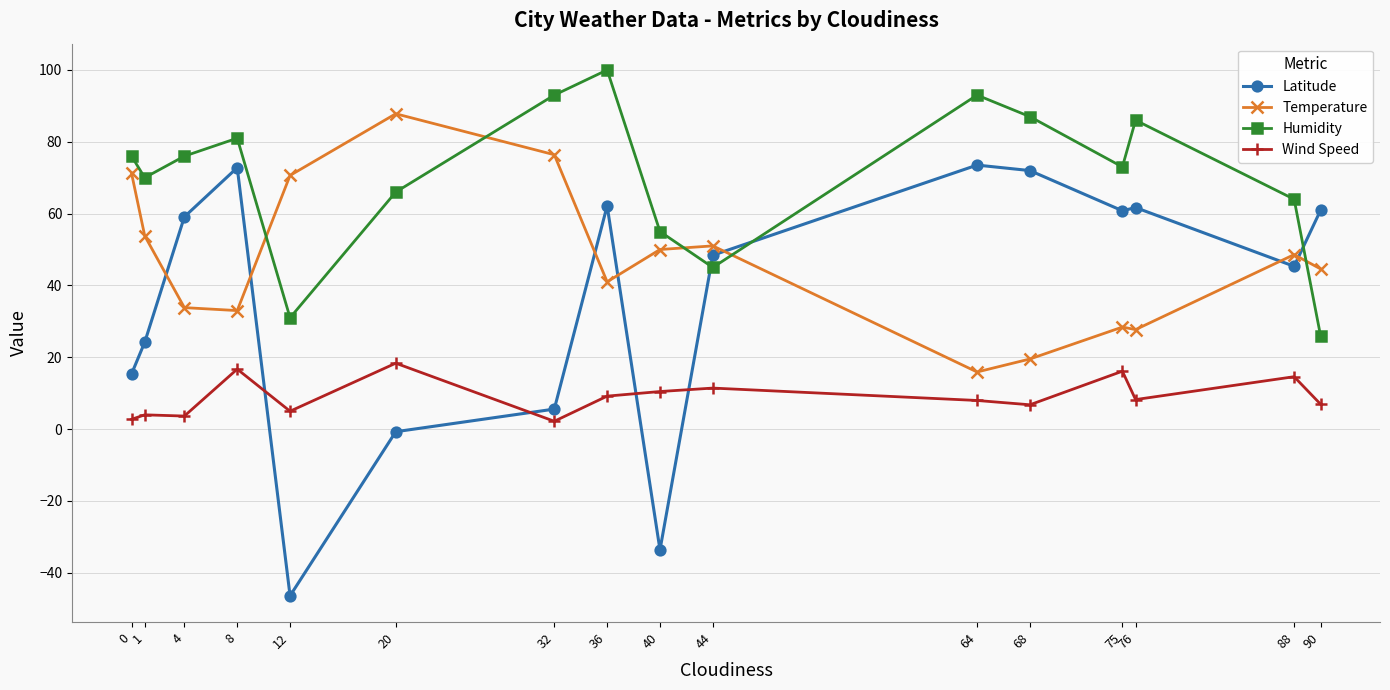

What is the difference between the second highest and second lowest values in the Temperature series?

56.9